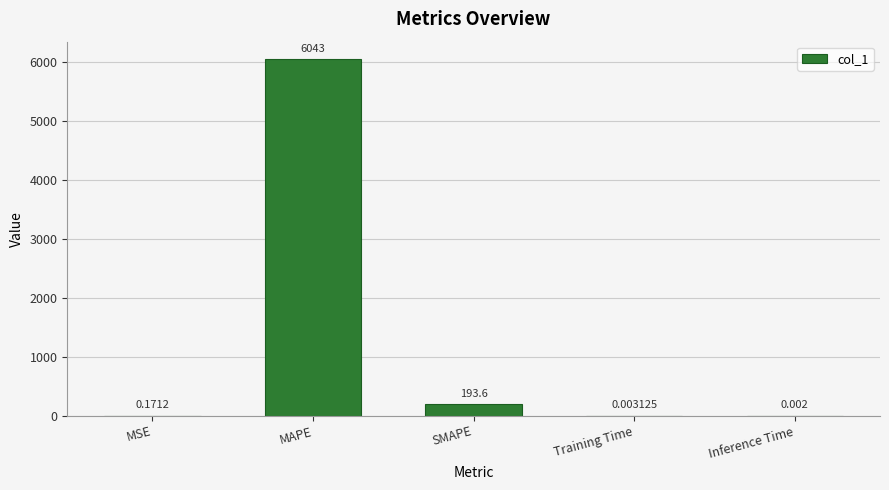

Where is the data nearest to the value 3021?

SMAPE